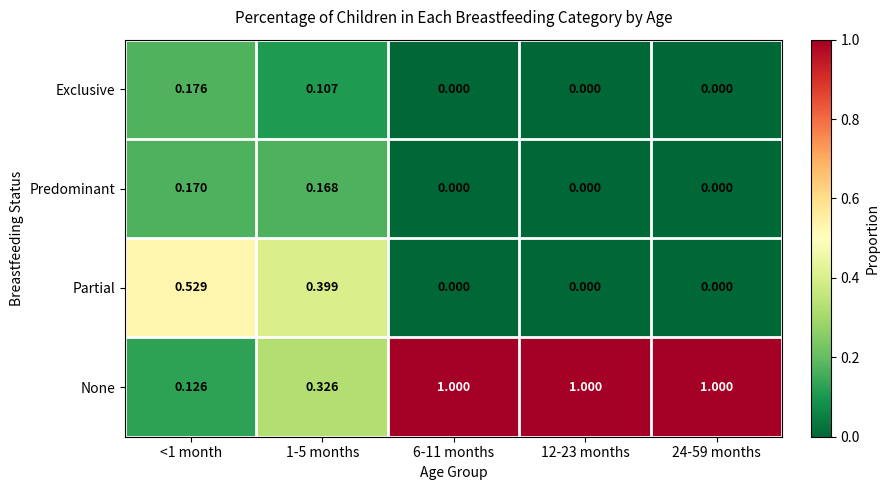

Rank the series by their maximum value, from highest to lowest.

None, Partial, Exclusive, Predominant